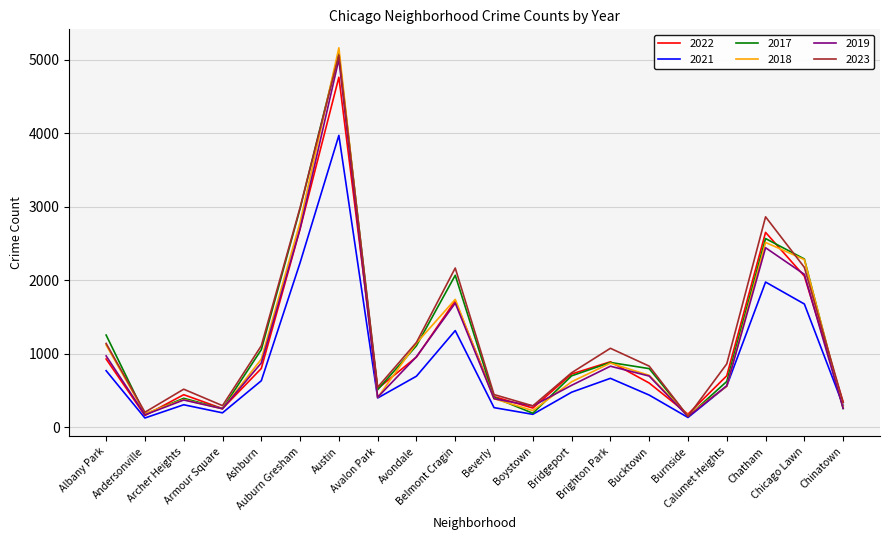

What is the sum of the 2022 values at Boystown and Ashburn?

1055